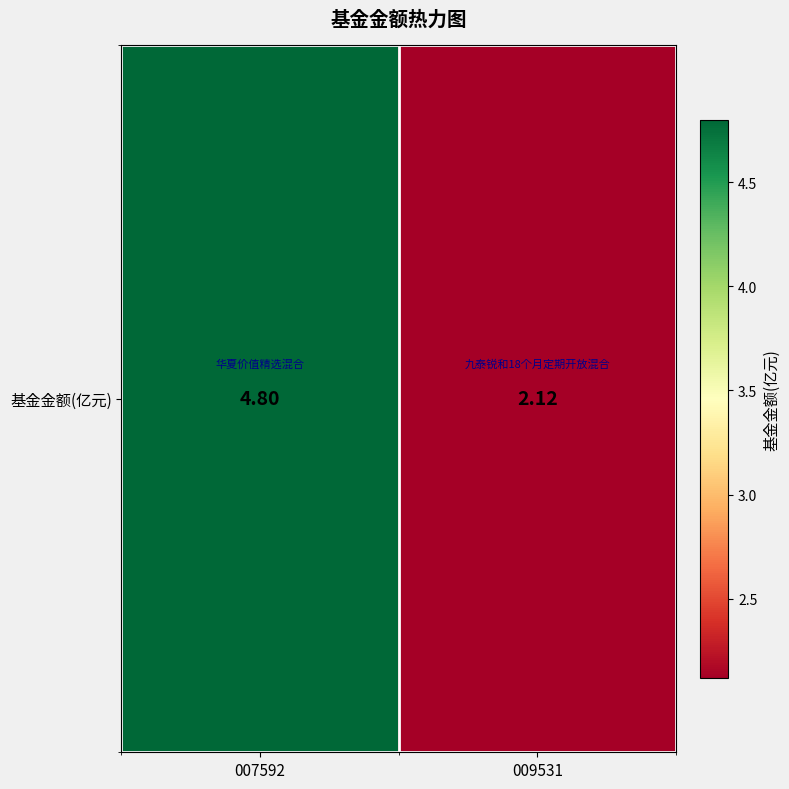

What is the ratio of the value at 009531 to the value at 007592?

0.4